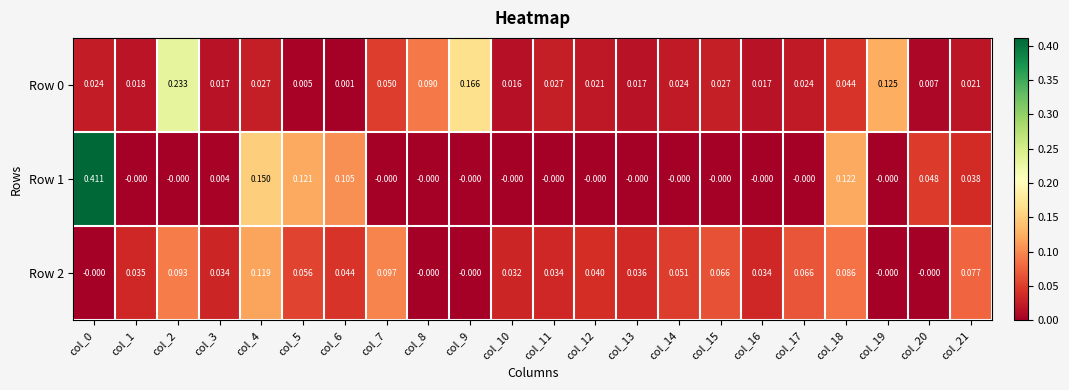

Is the value of Row 0 at col_1 greater than the value of Row 1 at col_19?

Yes